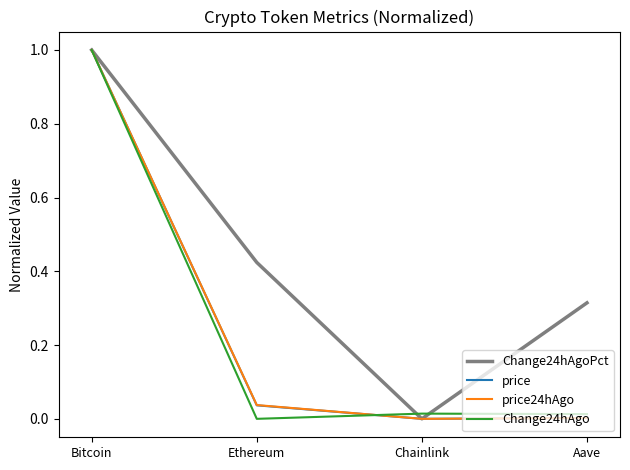

What is the difference between the maximum and minimum values in the Change24hAgoPct series?

1.0